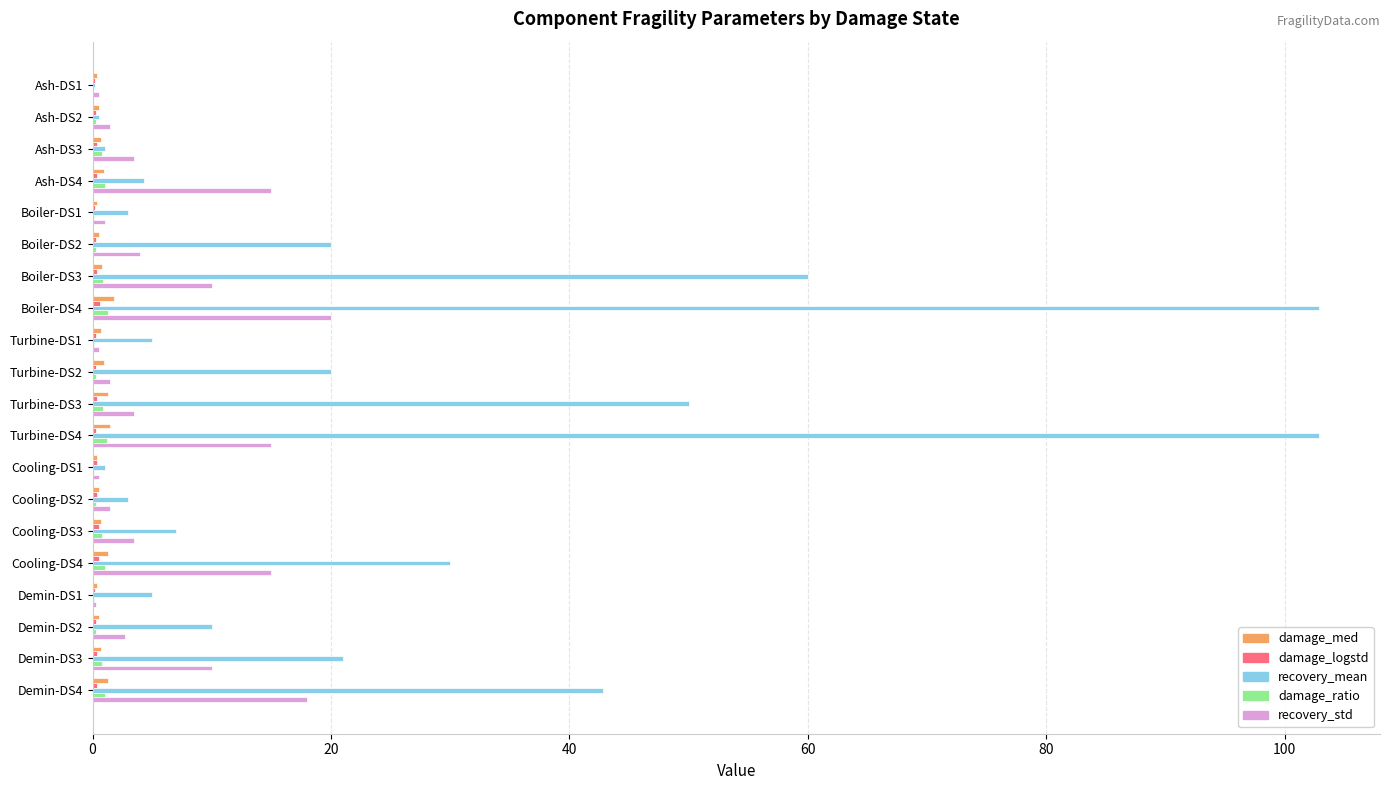

True or false: recovery_std has a value of 20.0 at Boiler-DS4.

True